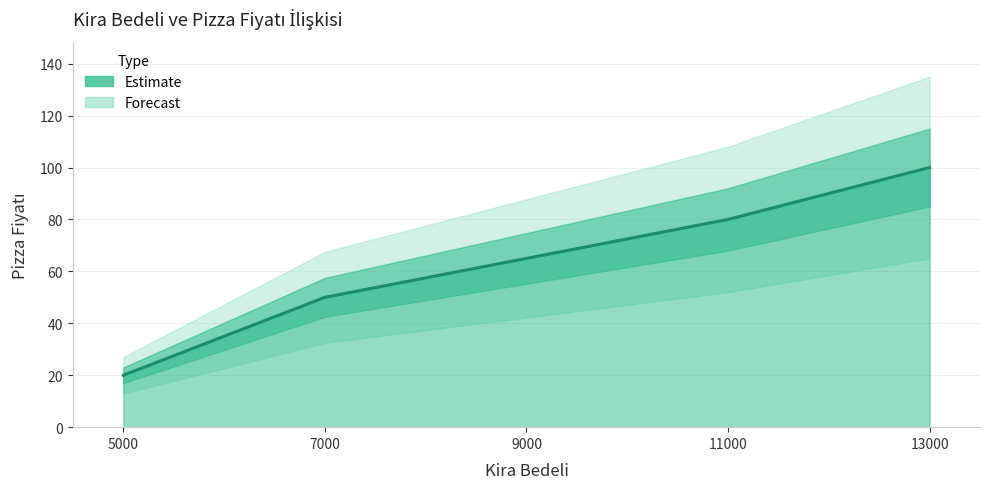

What is the value of the 1st point from the left?

20